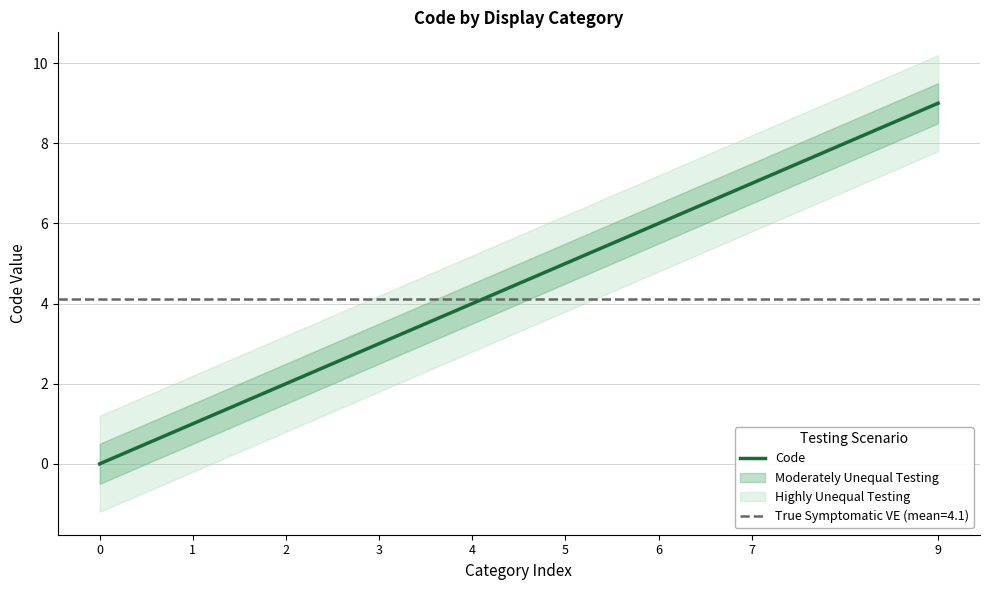

Which has a higher value, 6 or 9?

9